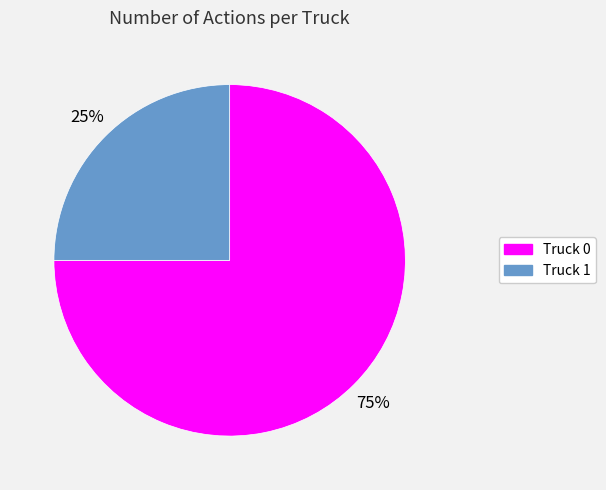

Rank the categories by value from highest to lowest.

Truck 0, Truck 1